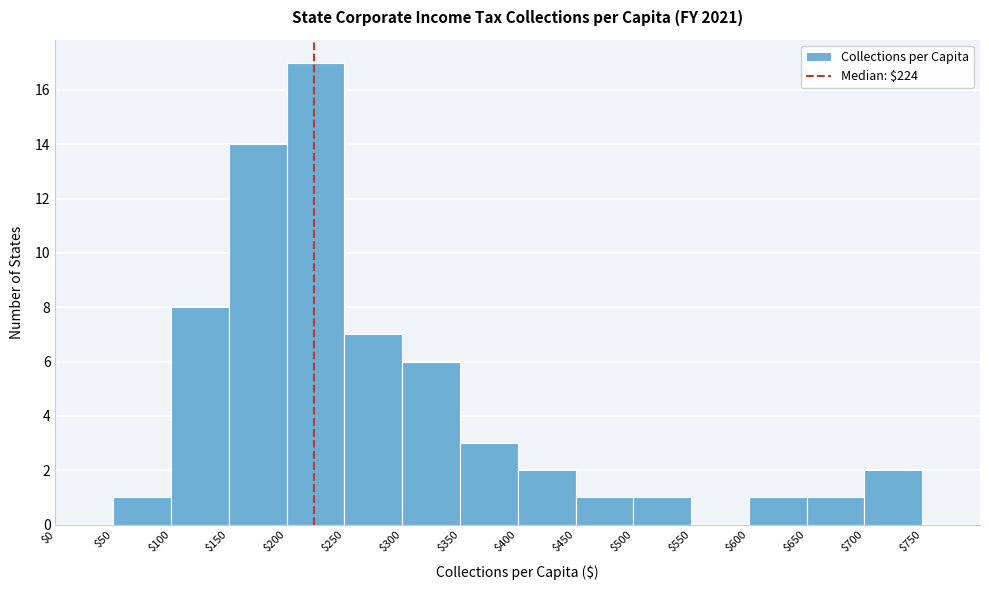

Reading left to right, list every bar in this chart as the range it spans on the x-axis followed by its height. The values are not printed on the chart, so give them approximately, as read against the axis.

$0 to $50: 0
$50 to $100: 1
$100 to $150: 8
$150 to $200: 14
$200 to $250: 17
$250 to $300: 7
$300 to $350: 6
$350 to $400: 3
$400 to $450: 2
$450 to $500: 1
$500 to $550: 1
$550 to $600: 0
$600 to $650: 1
$650 to $700: 1
$700 to $750: 2